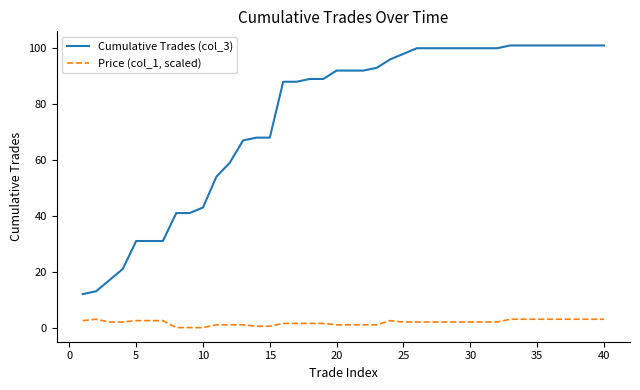

True or false: Price (col_1, scaled) and Cumulative Trades (col_3) intersect in this chart.

False